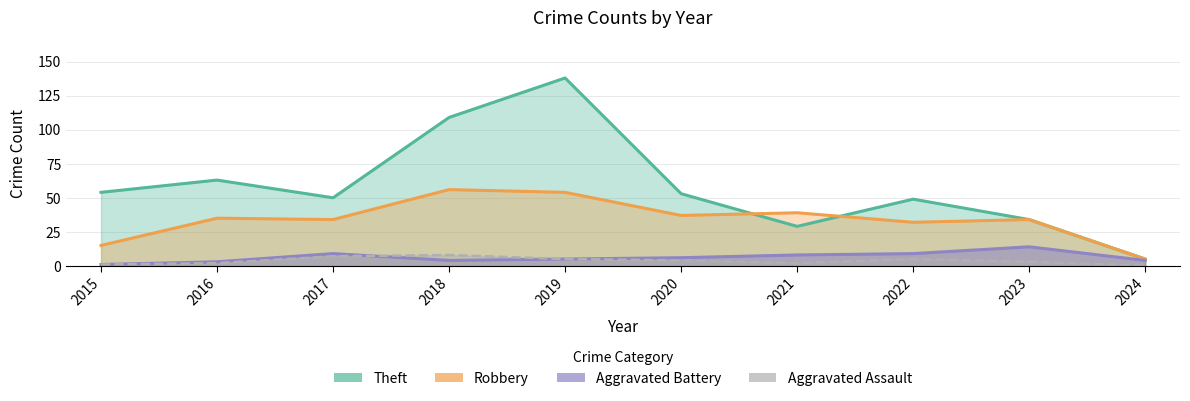

The Aggravated Battery series shows 12 at 2021. True or false?

False